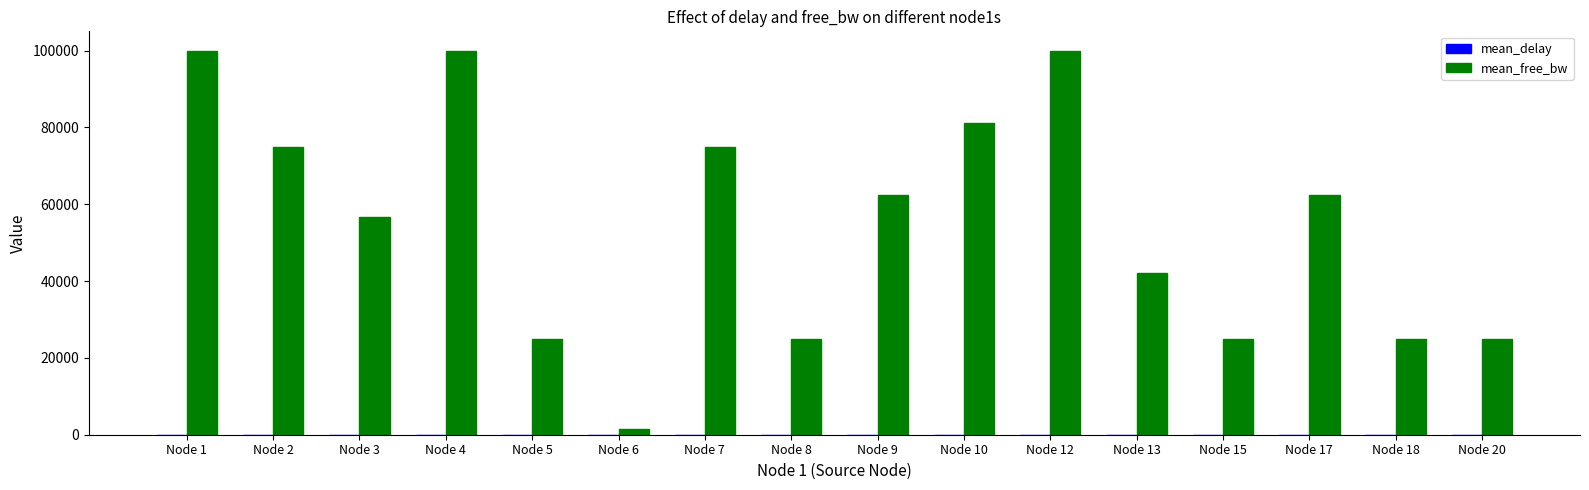

How many distinct data groups are displayed?

2